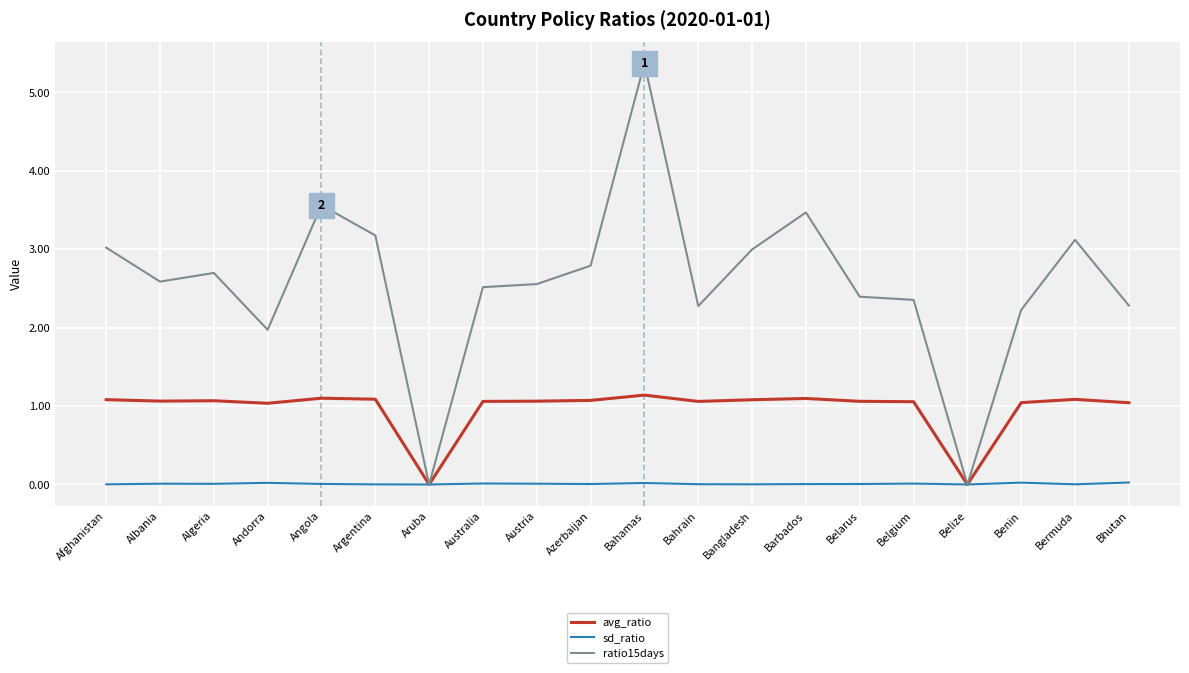

Which series has the widest spread of values?

ratio15days